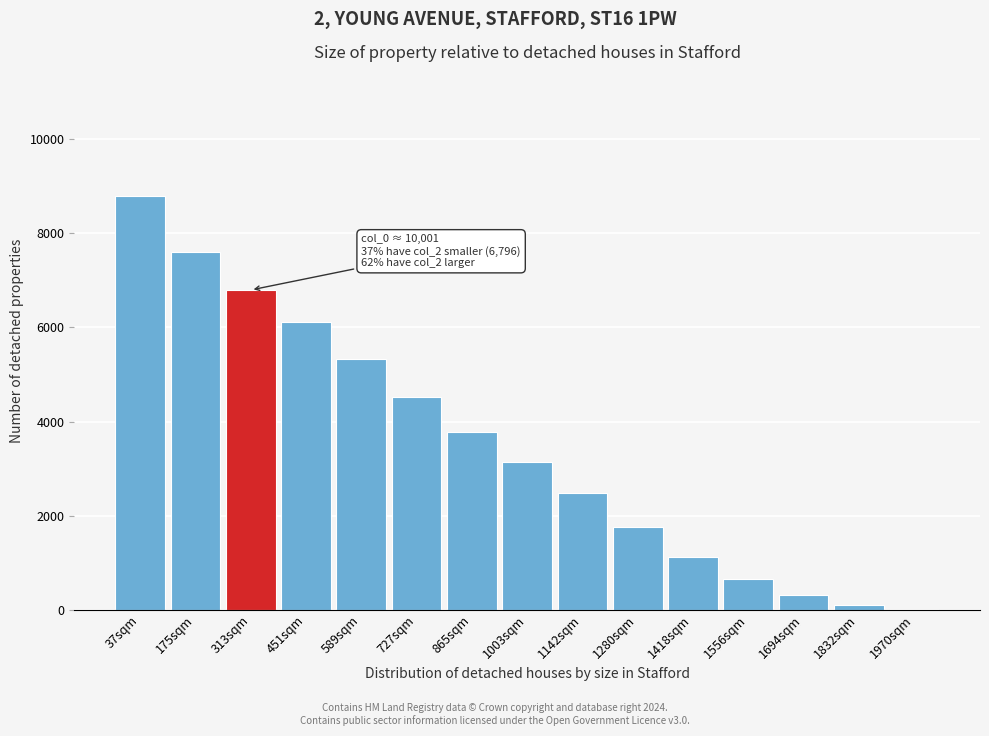

What is the sum of all values?

52529.0